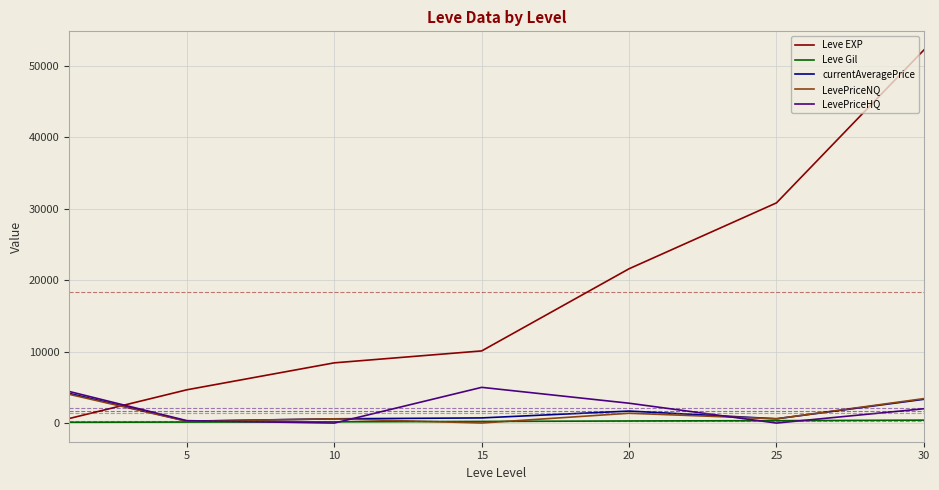

Which series has the largest total across all categories?

Leve EXP